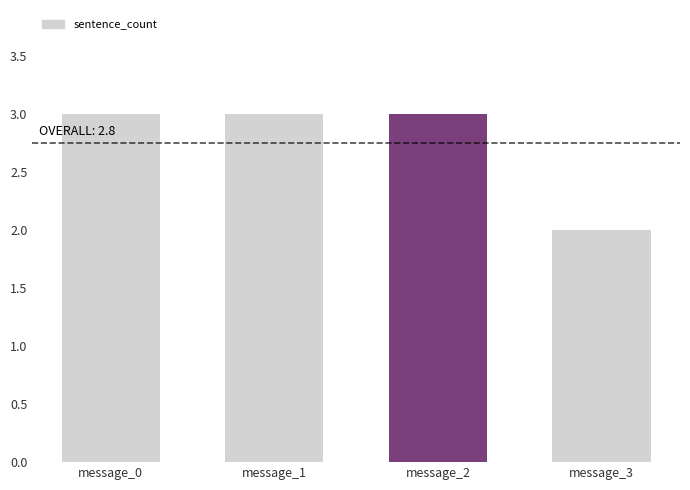

The value at message_2 is 3. True or false?

True